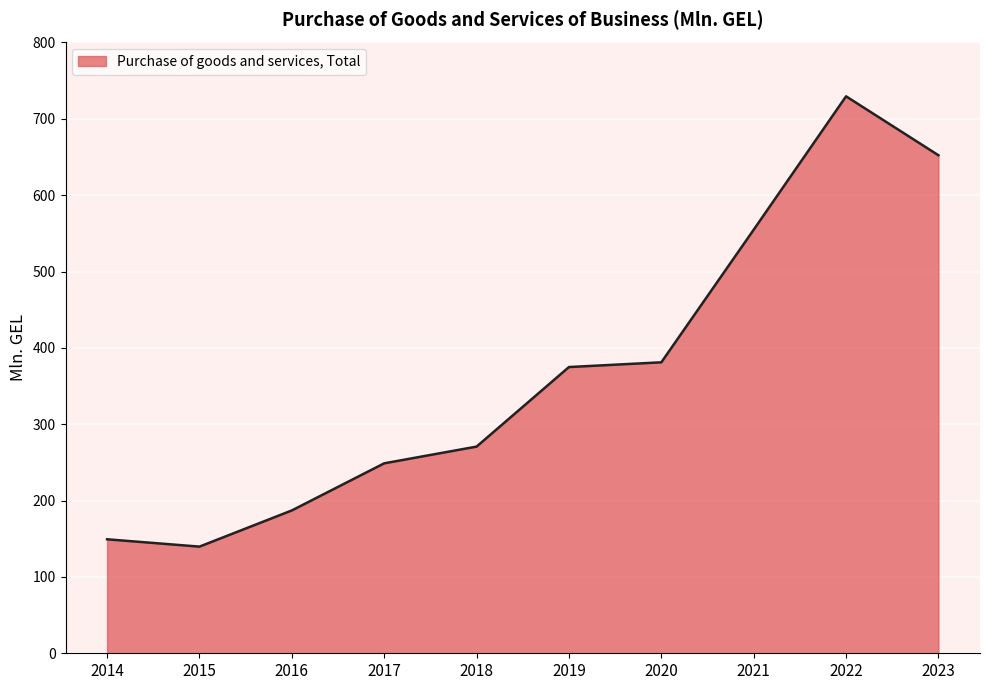

Is it true that the value at 2022 is 729.5?

True